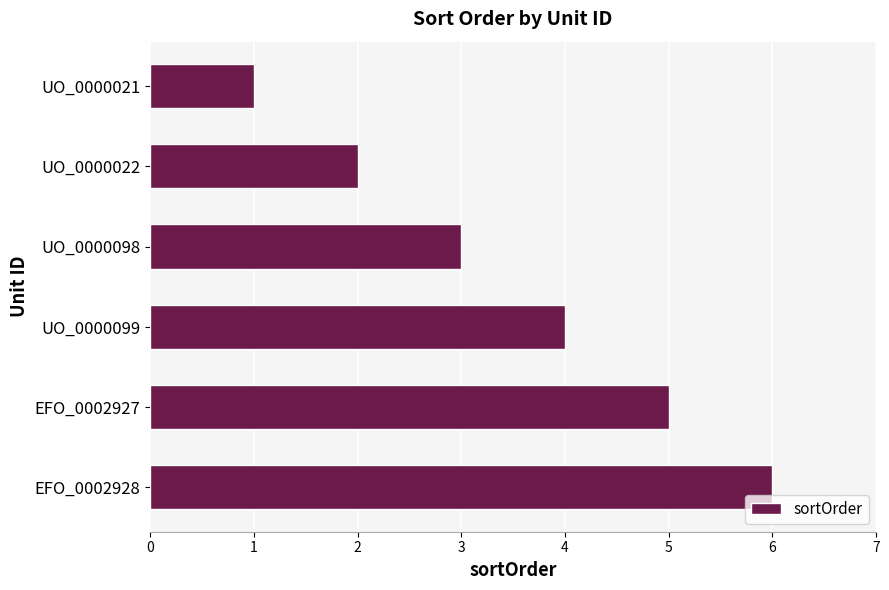

What is the label of the 6th bar from the bottom?

UO_0000021